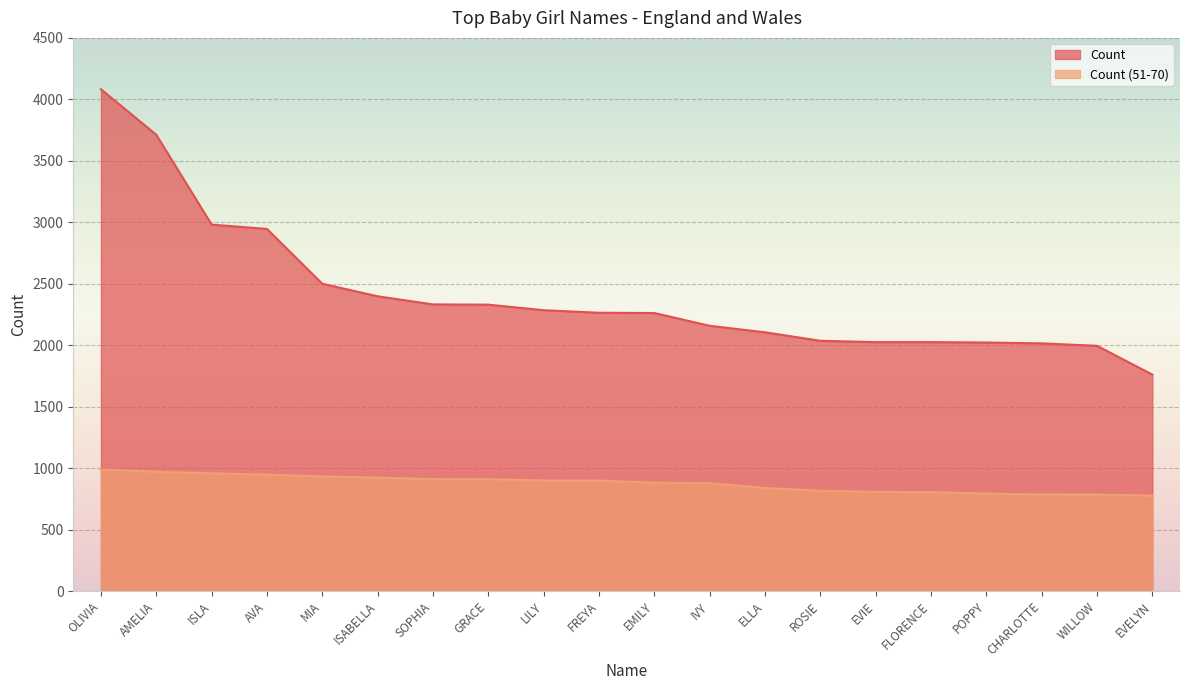

Reading right to left, list all the values displayed in this chart.

Count: EVELYN=1761	WILLOW=1995	CHARLOTTE=2015	POPPY=2022	FLORENCE=2025	EVIE=2025	ROSIE=2036	ELLA=2105	IVY=2158	EMILY=2262	FREYA=2264	LILY=2285	GRACE=2330	SOPHIA=2332	ISABELLA=2398	MIA=2500	AVA=2946	ISLA=2981	AMELIA=3712	OLIVIA=4082
Count (51-70): EVELYN=777	WILLOW=785	CHARLOTTE=786	POPPY=793	FLORENCE=805	EVIE=807	ROSIE=816	ELLA=838	IVY=878	EMILY=882	FREYA=899	LILY=900	GRACE=910	SOPHIA=911	ISABELLA=923	MIA=933	AVA=947	ISLA=958	AMELIA=971	OLIVIA=990